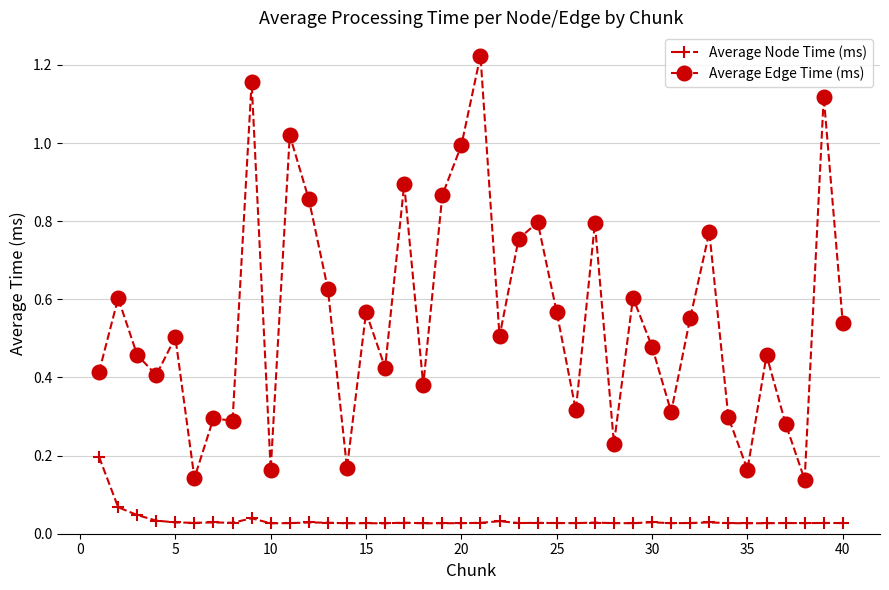

Count the number of data series in this chart.

2